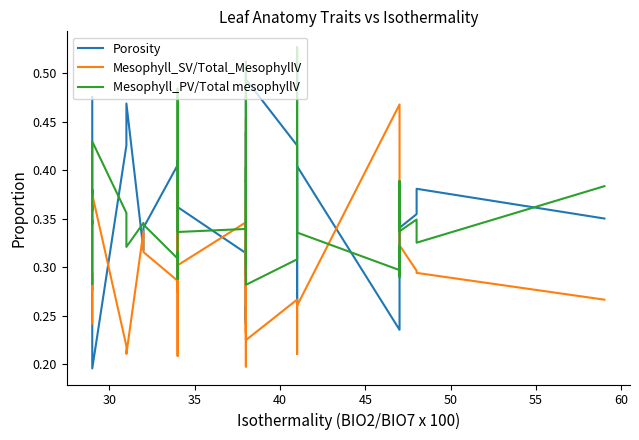

How many intersections are there between Mesophyll_SV/Total_MesophyllV and Mesophyll_PV/Total mesophyllV?

8